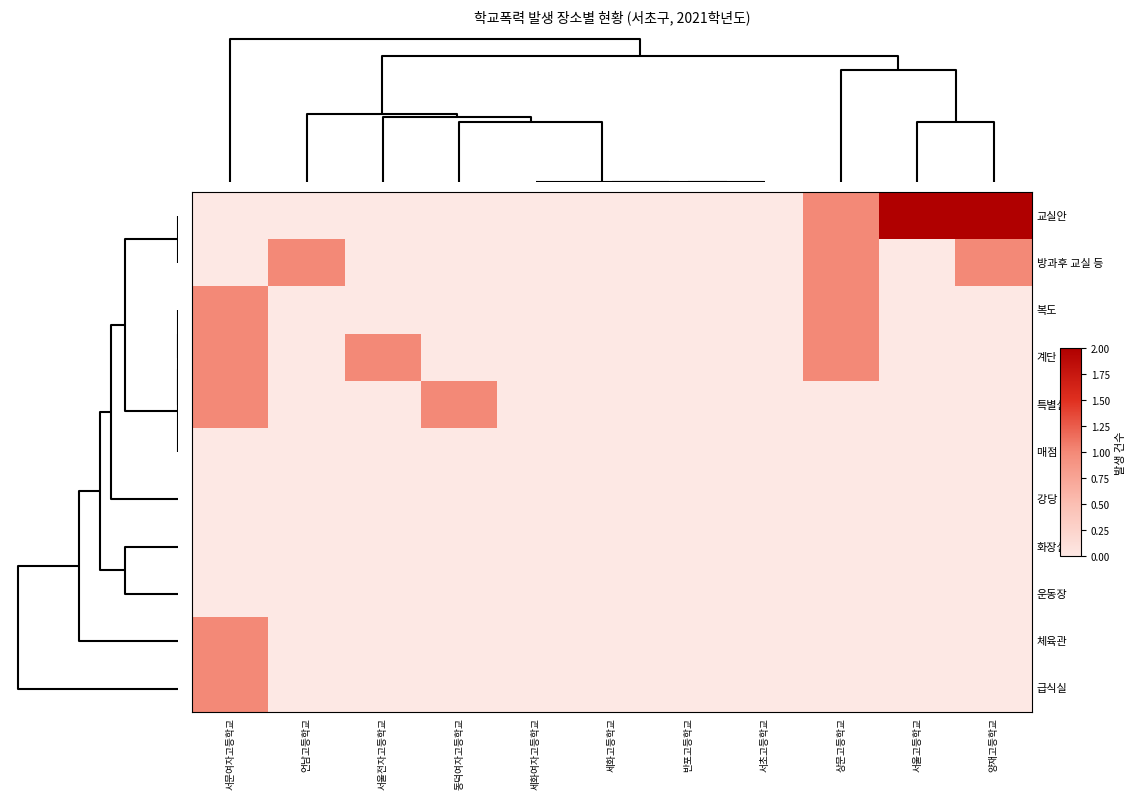

List the series in order of their peak value, lowest first.

매점 등, 강당 등, 화장실, 운동장, 방과후 교실 등, 복도, 계단, 특별실, 체육관, 급식실, 교실안